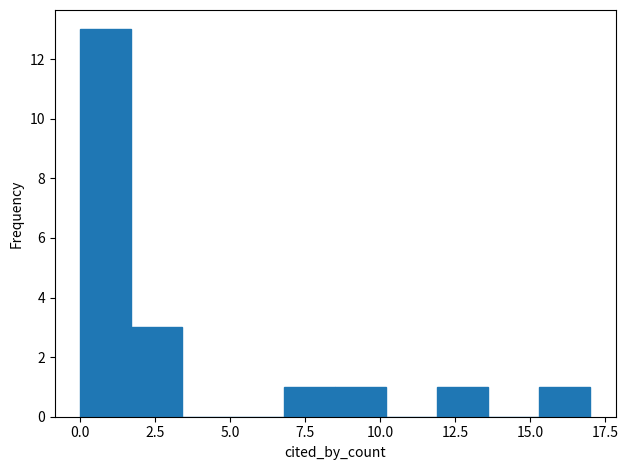

Around what value on the x-axis is the tallest bar? Give the approximate position of its centre, as read against the axis.

1.0